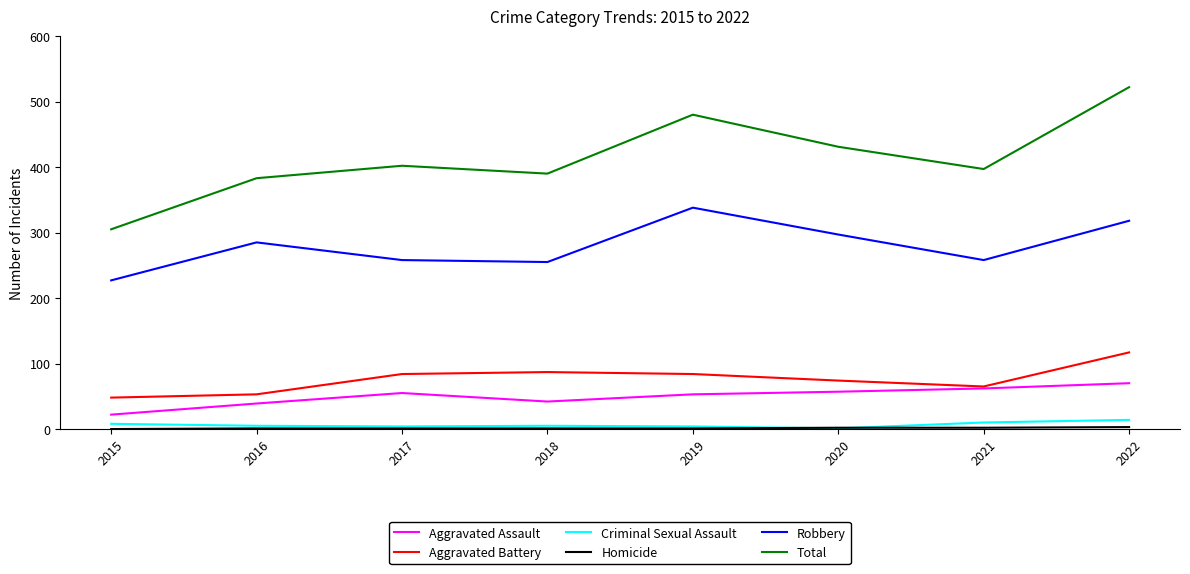

At how many categories does at least one series exceed 154?

8